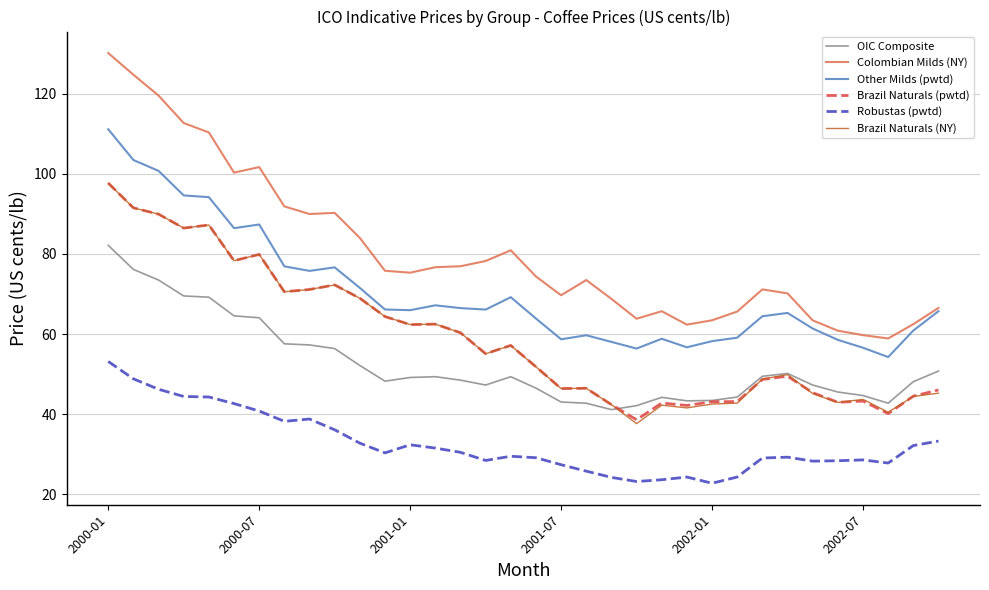

Which series has the largest total across all categories?

Colombian Milds (NY)